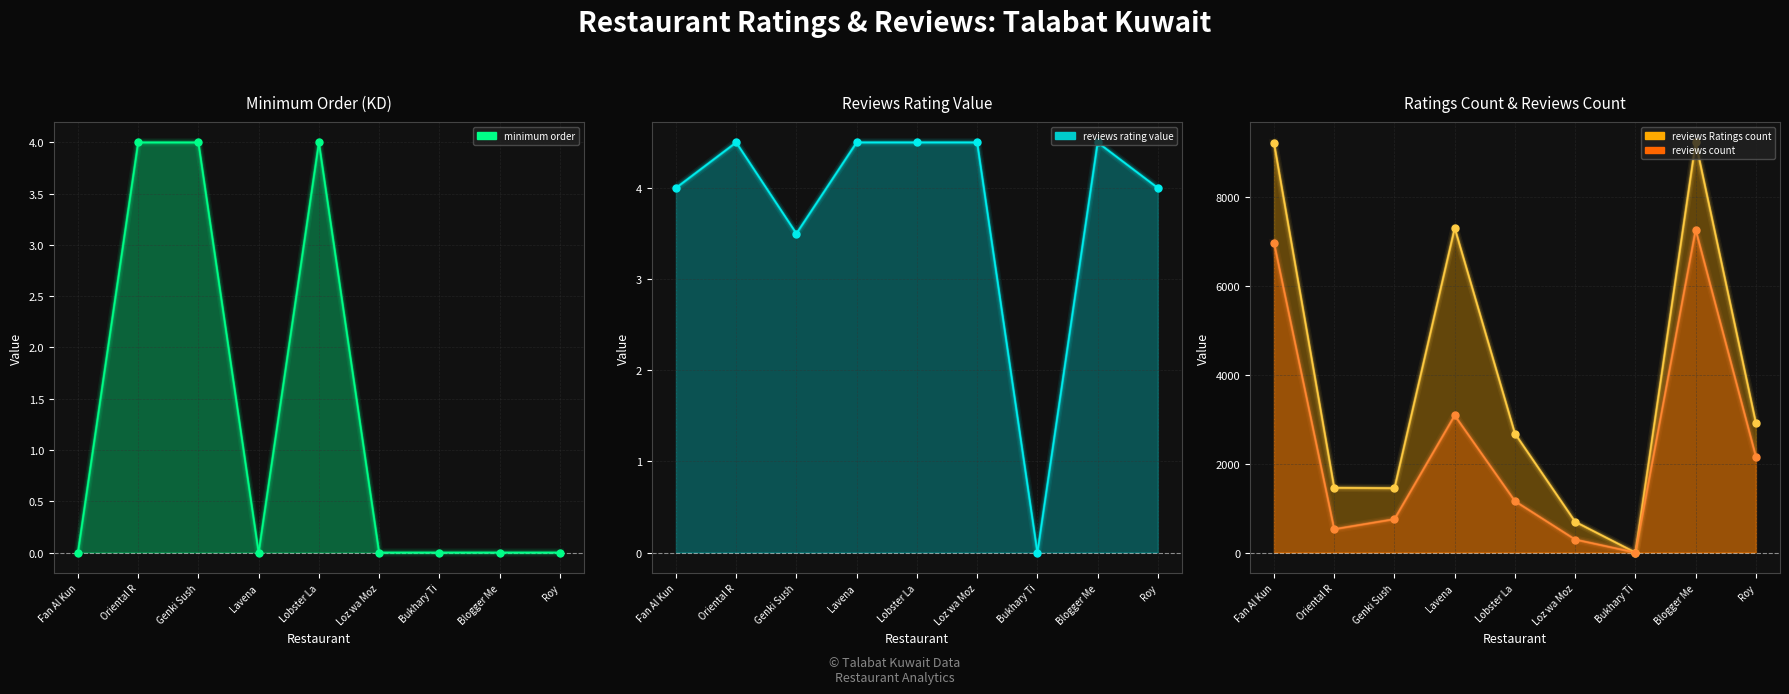

At how many categories does at least one series exceed 3632?

3